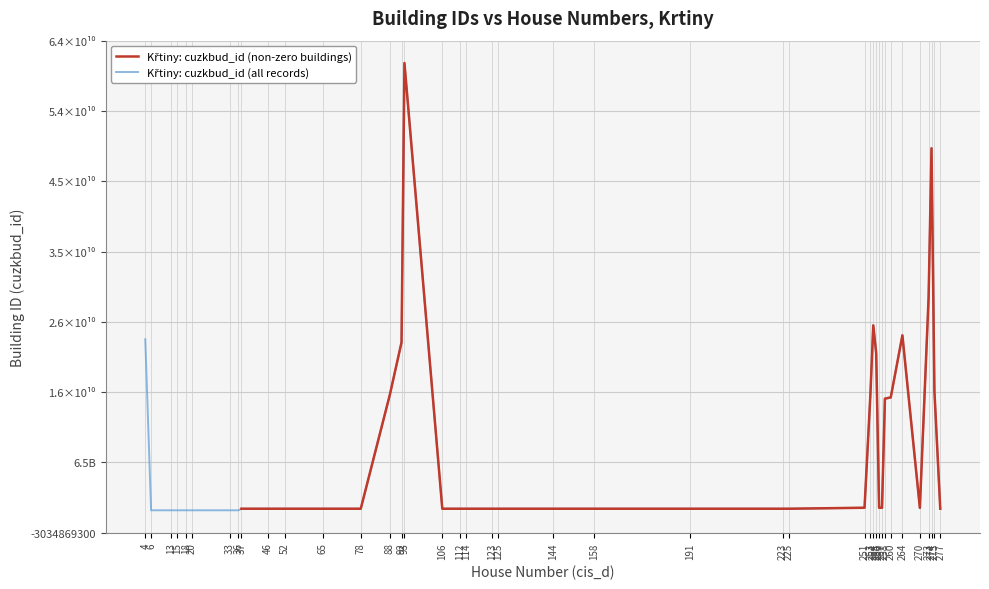

Count the number of data series in this chart.

2